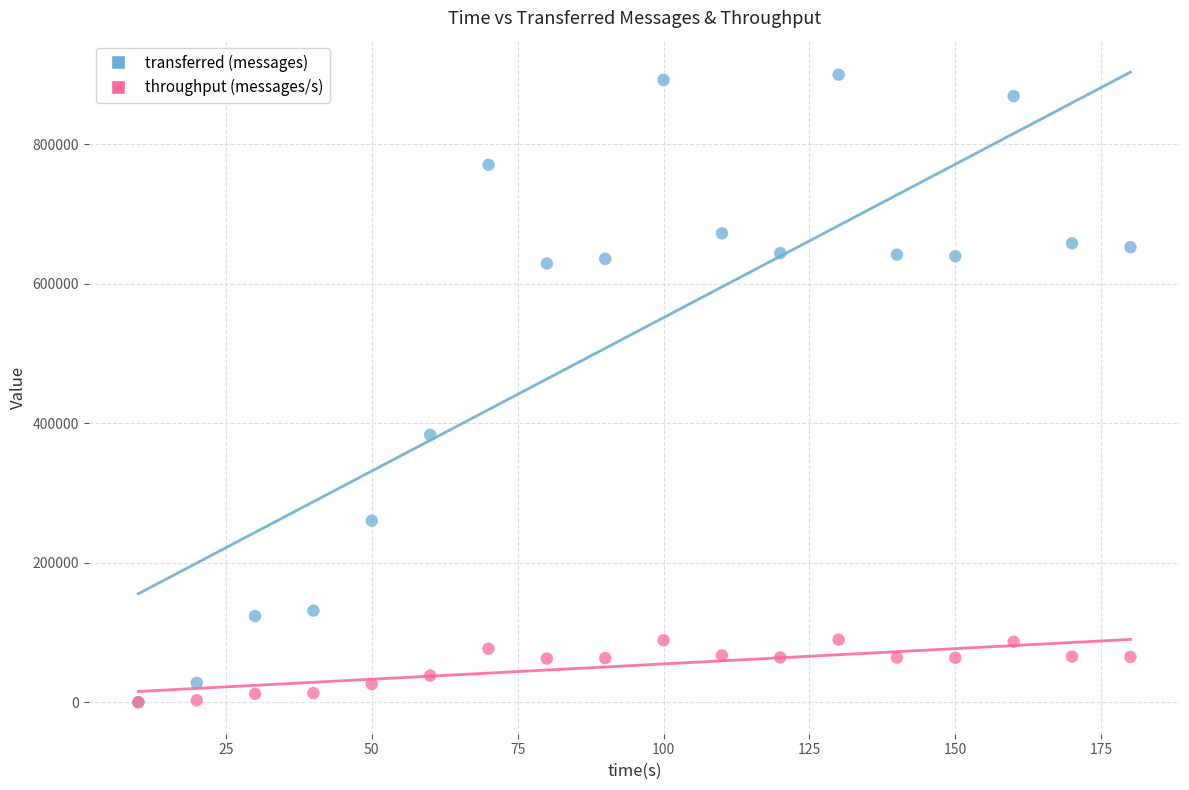

Across all series, what Y value is closest to 449710?

383220